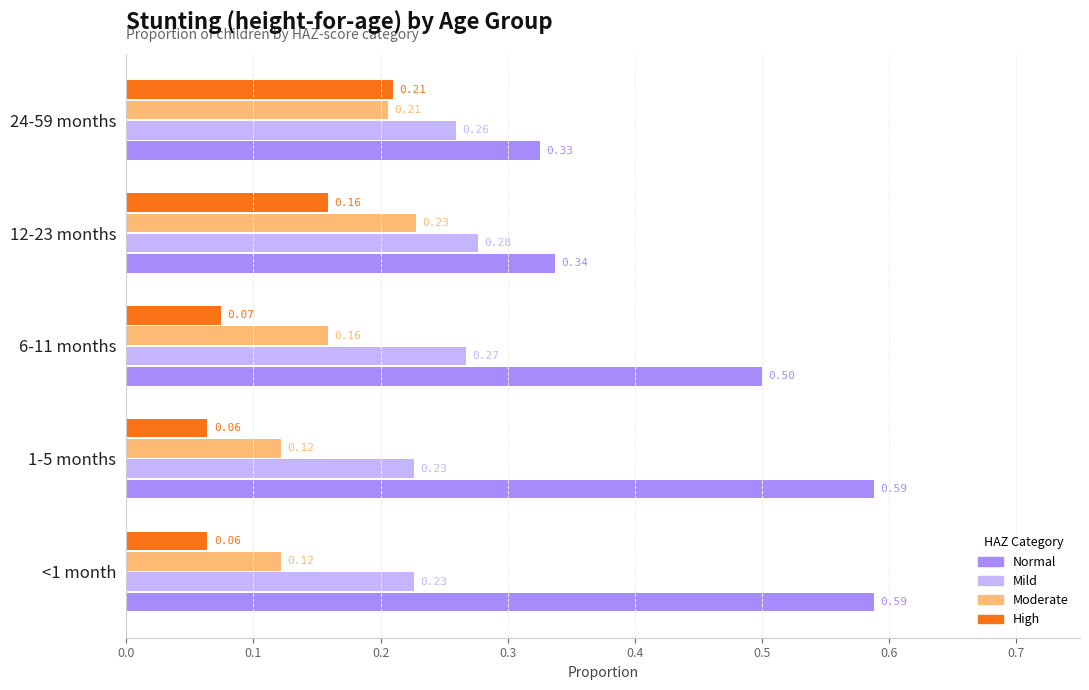

Which series has the largest range (max minus min)?

Normal